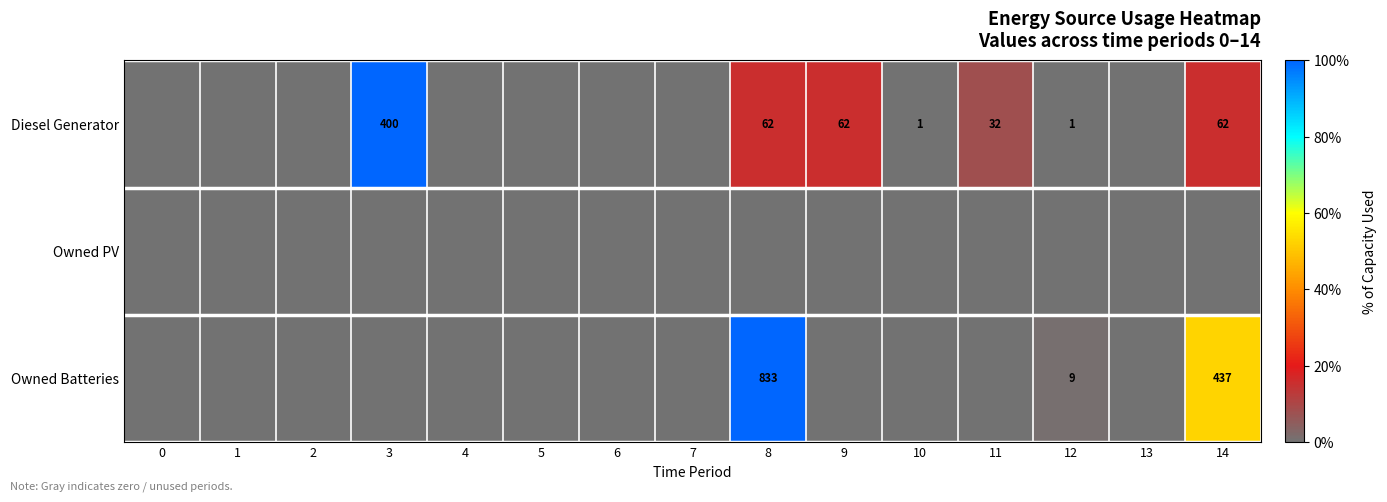

At which label is Owned Batteries closest to 50?

14